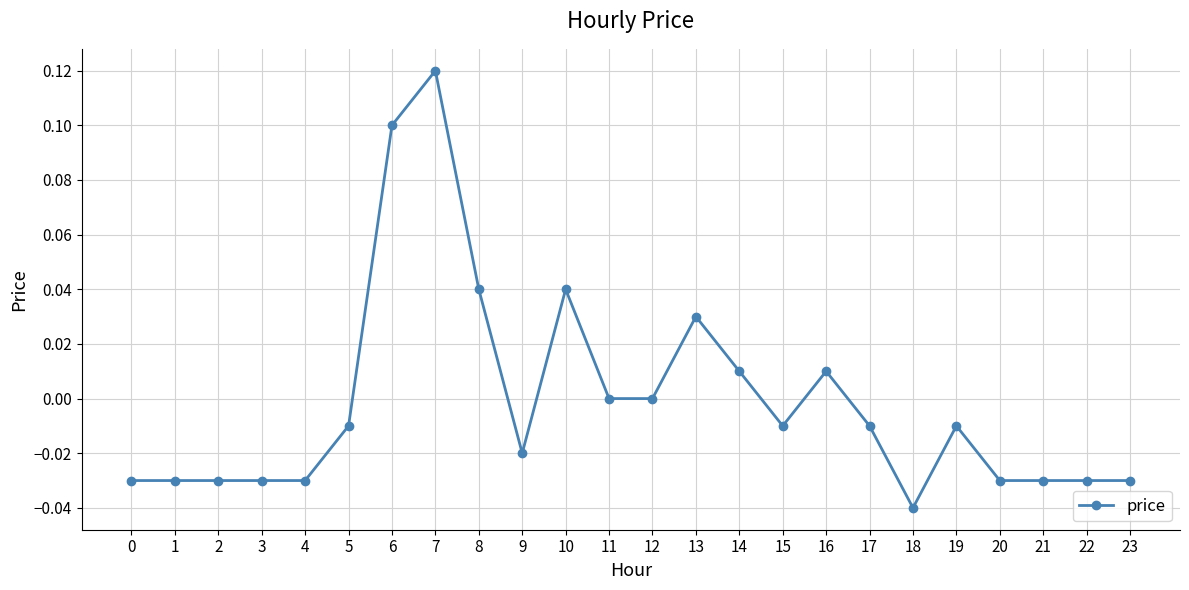

How many distinct data groups are displayed?

1